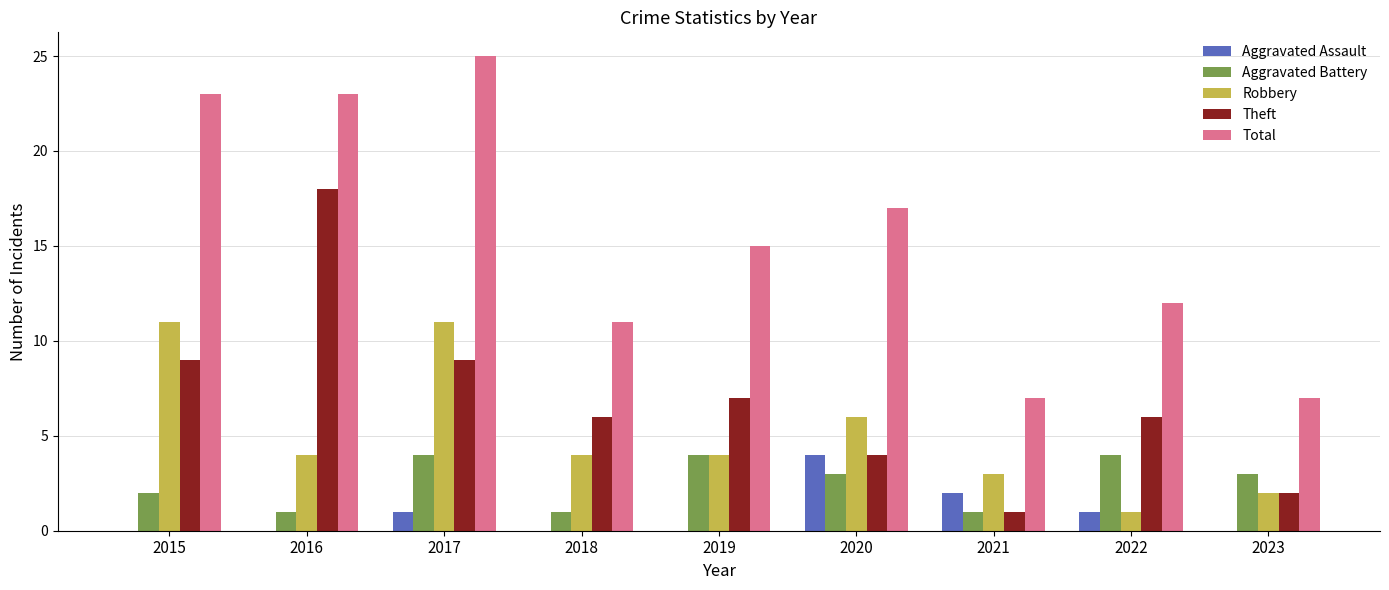

How many groups of bars are there?

9